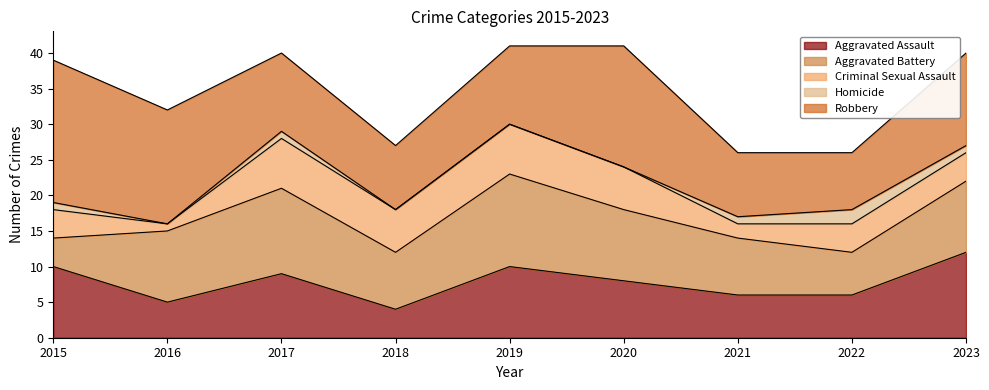

What is the value of the Robbery point at the 9th from the left?

13